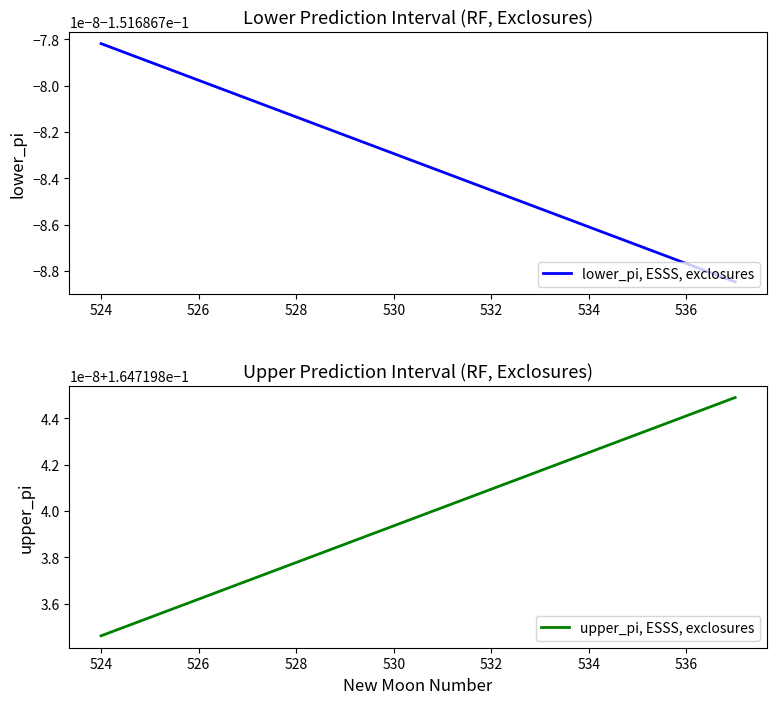

How many lines are shown in the chart?

2